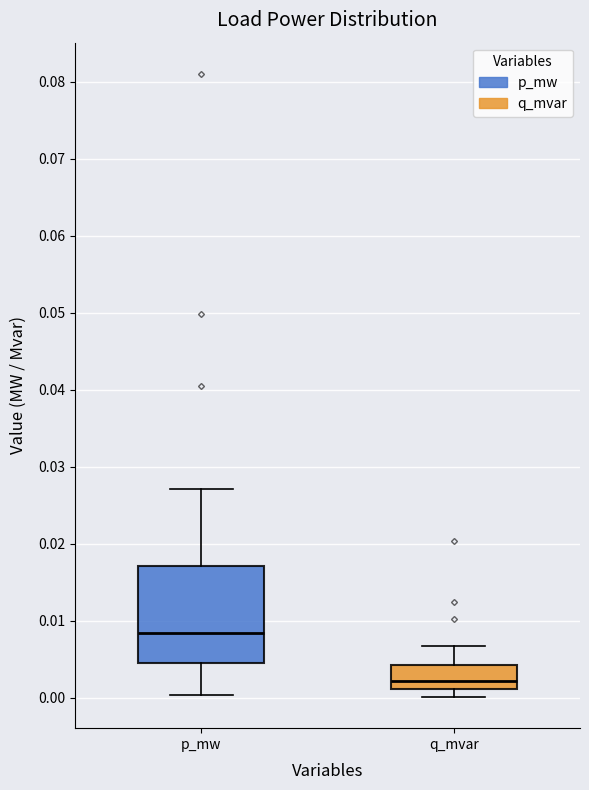

Comparing the boxes themselves (not the whiskers), which one is the tallest?

p_mw